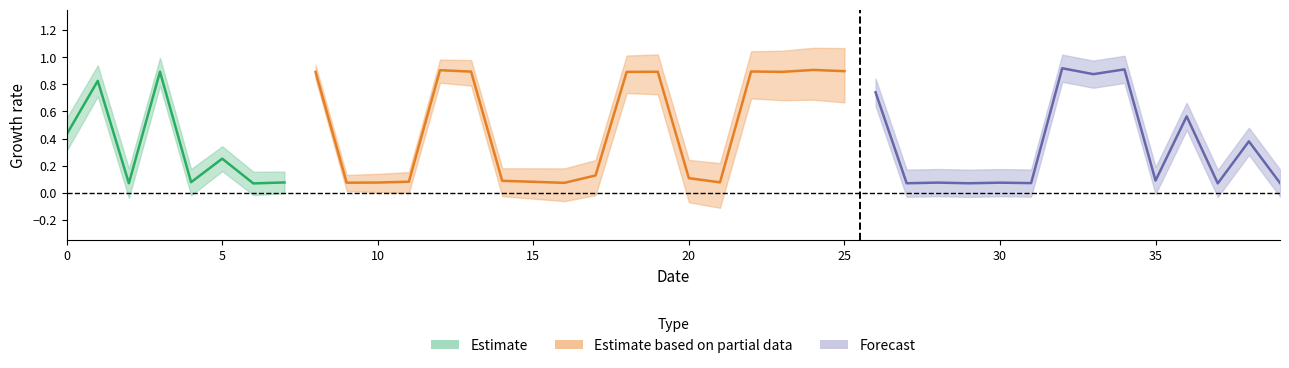

What is the sum of all y_pred values?

16.5